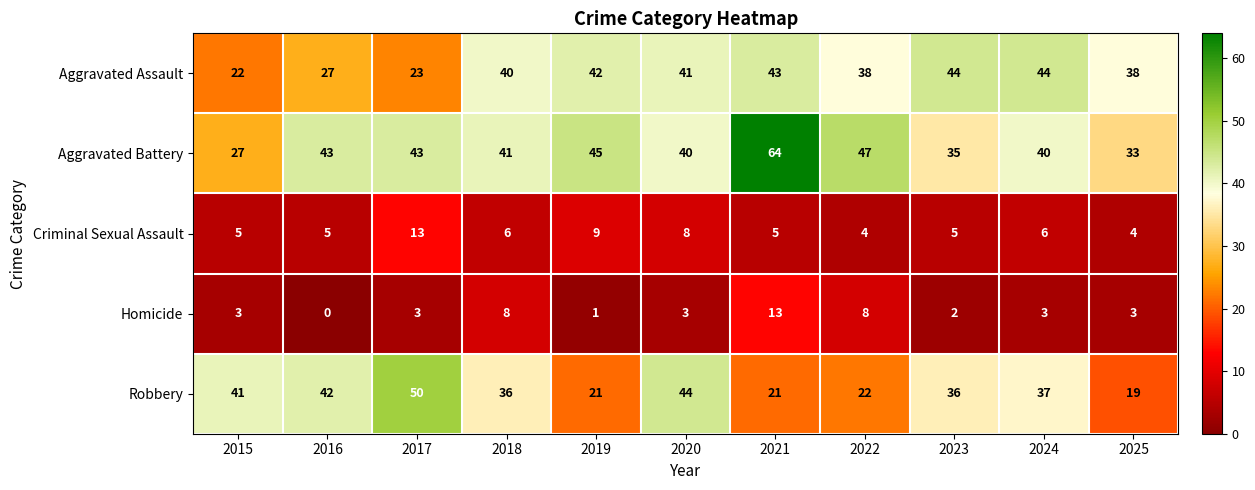

Count the number of data series in this chart.

5